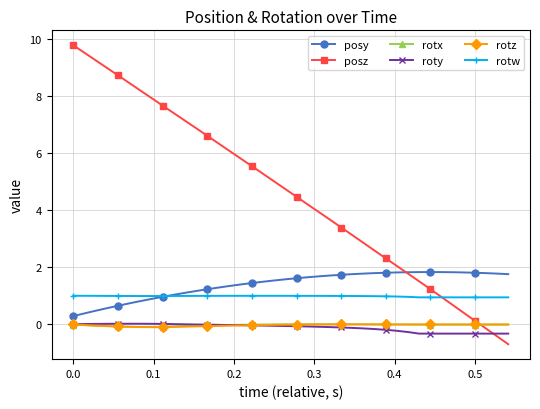

Which series has the widest spread of values?

posz